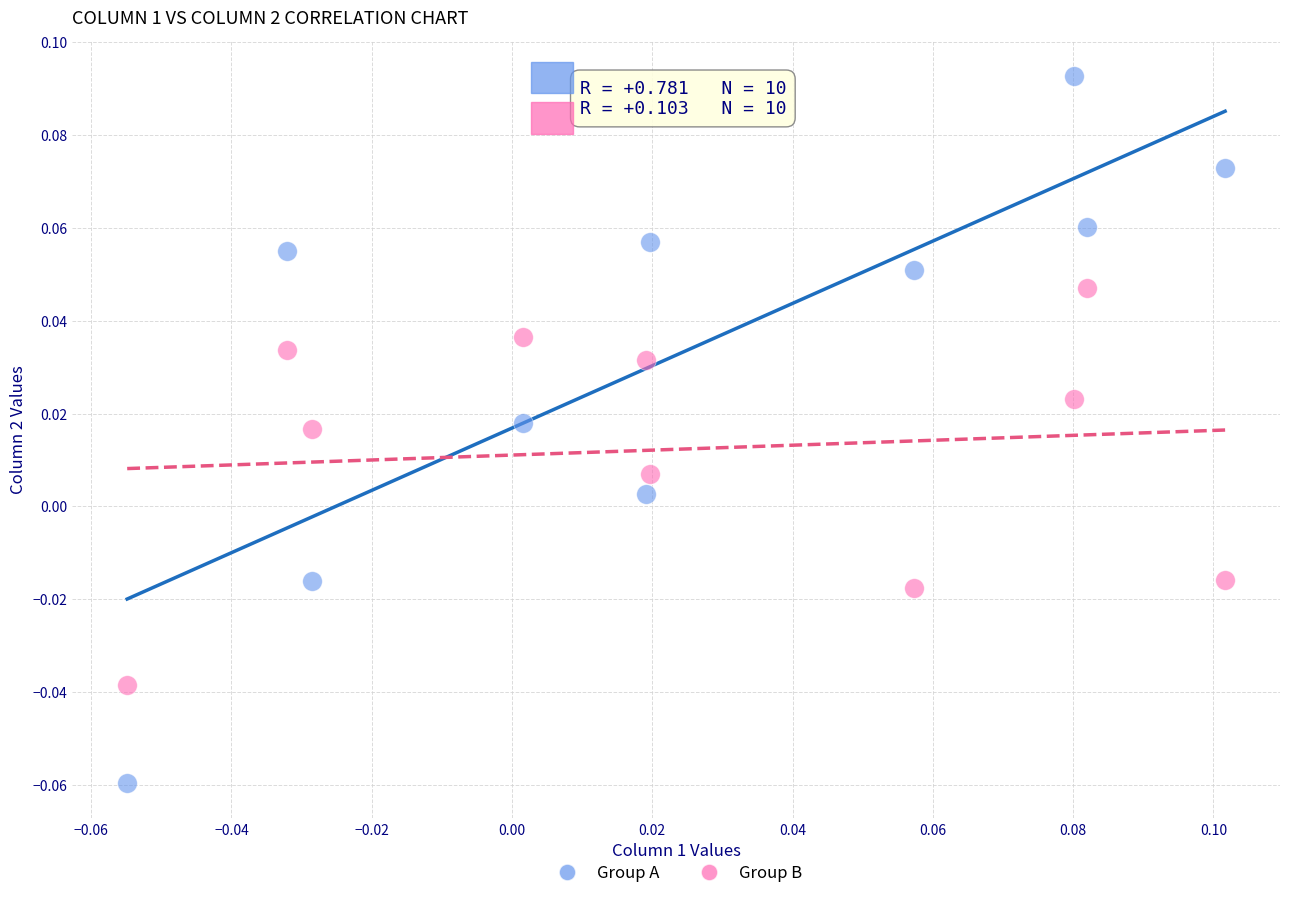

Which series contains the highest Y value?

Group A